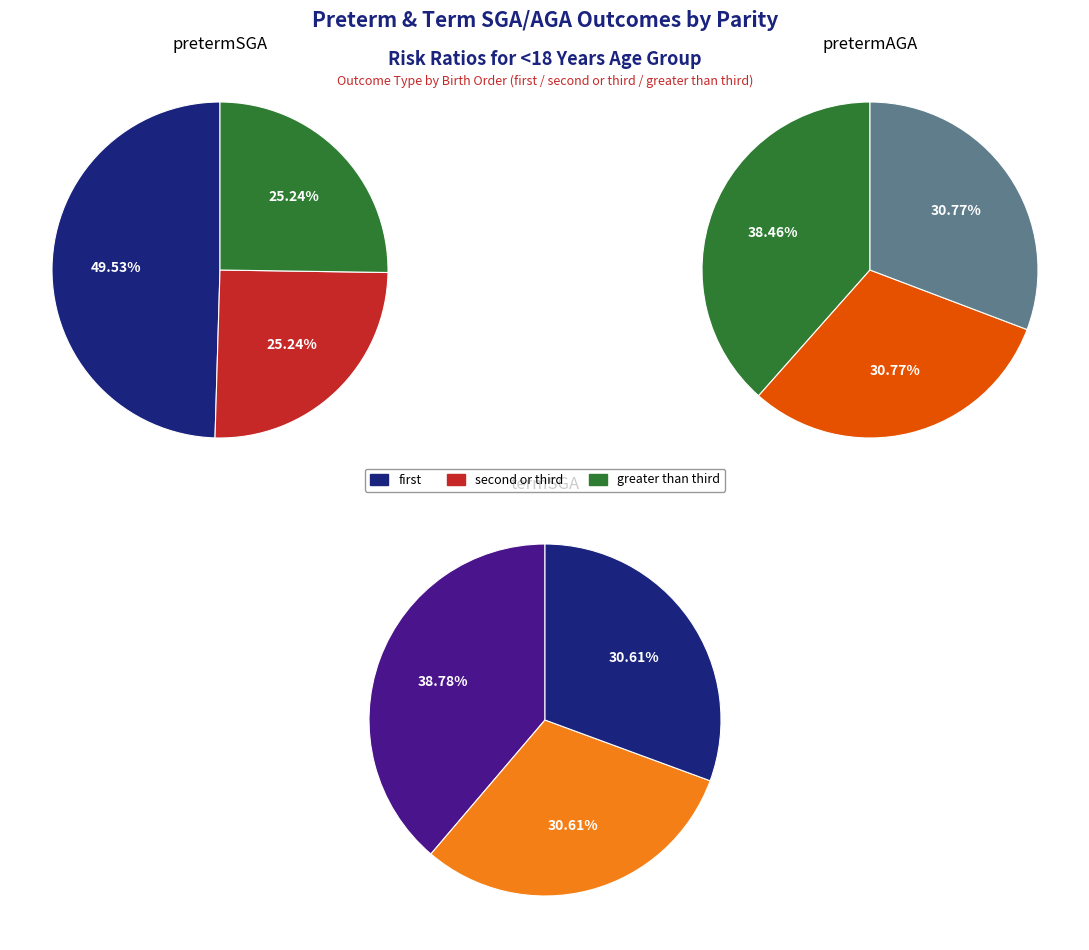

Count the number of slices in the pie.

3